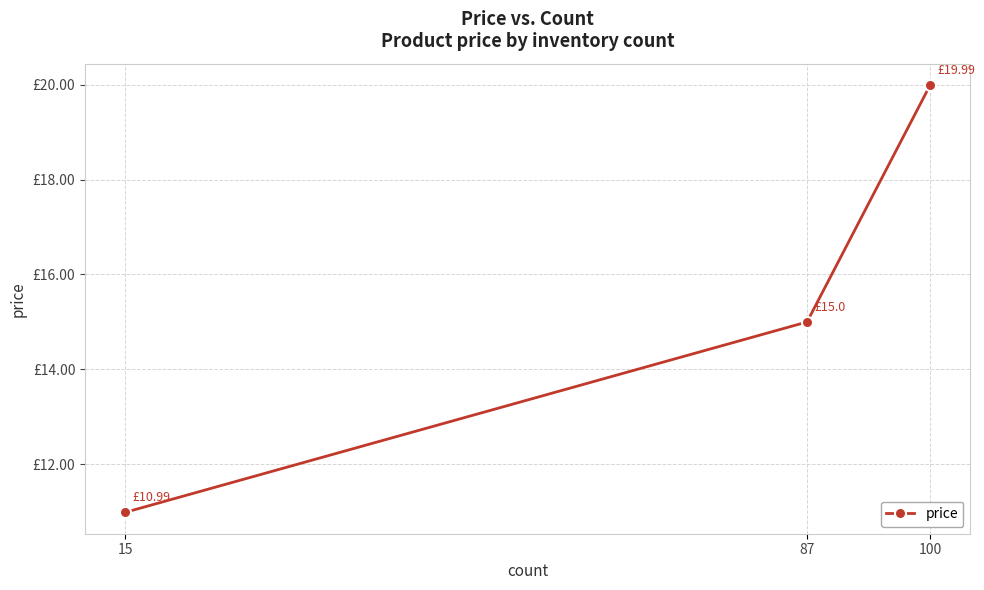

What is the minimum value shown in the chart?

11.0